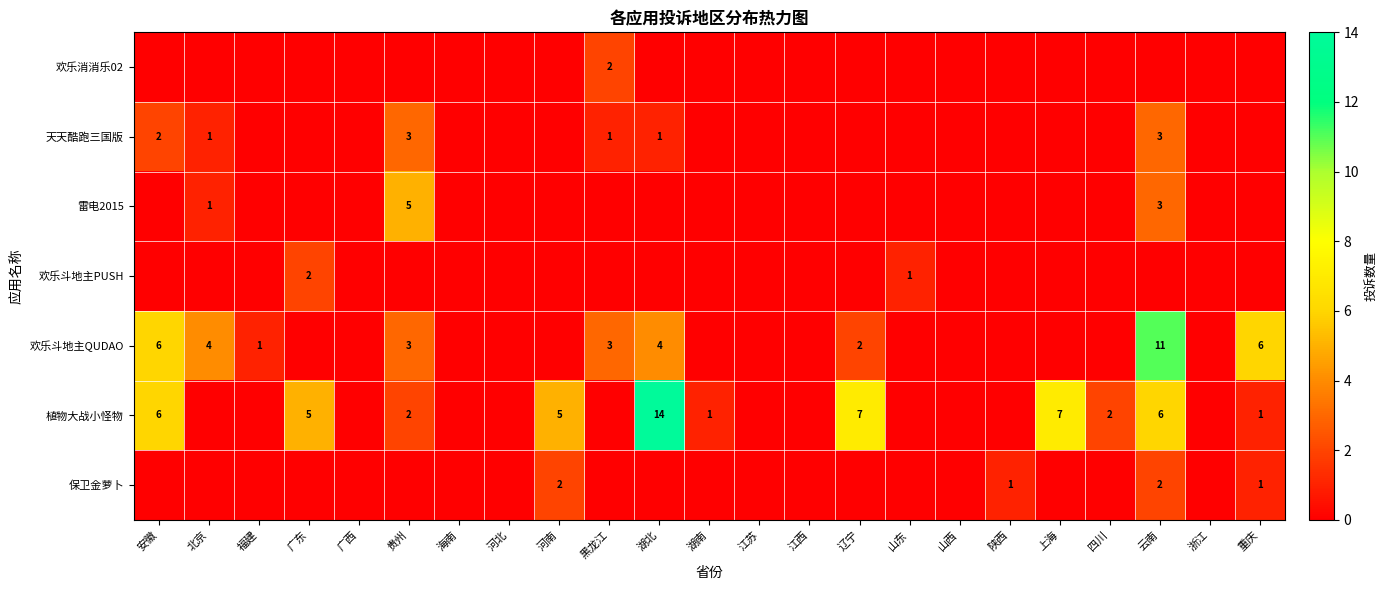

True or false: 雷电2015 has a value of 0 at 陕西.

True